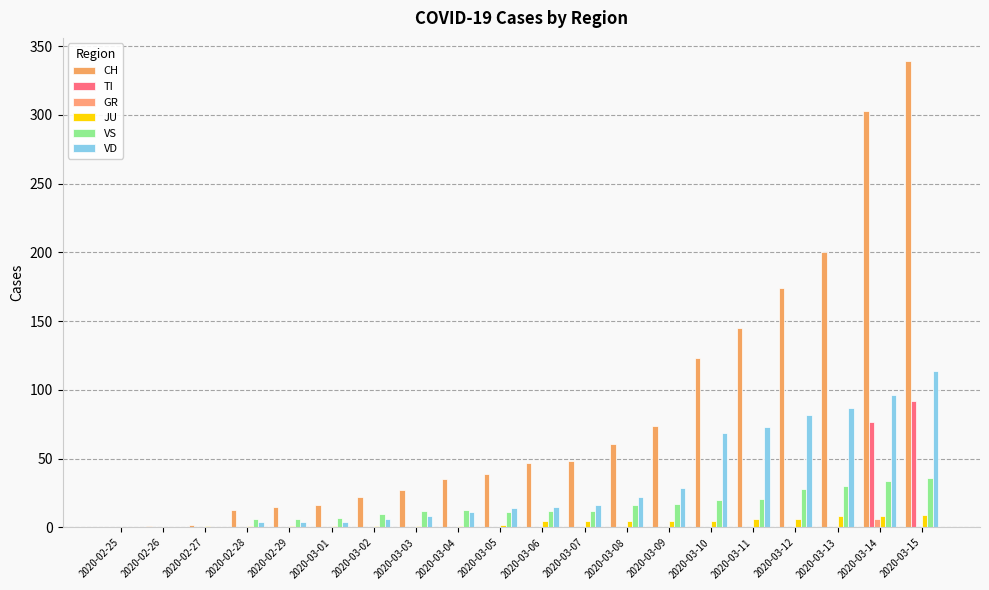

At how many categories does at least one series exceed 212?

2